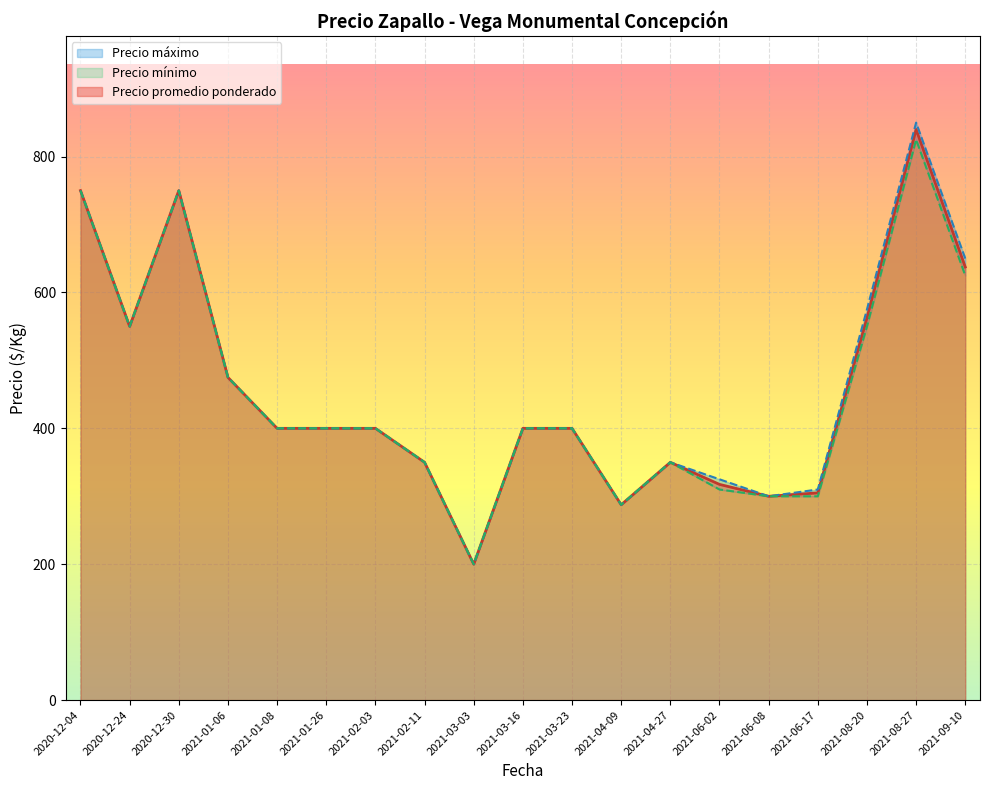

At which label does Precio promedio ponderado reach its peak?

2021-08-27